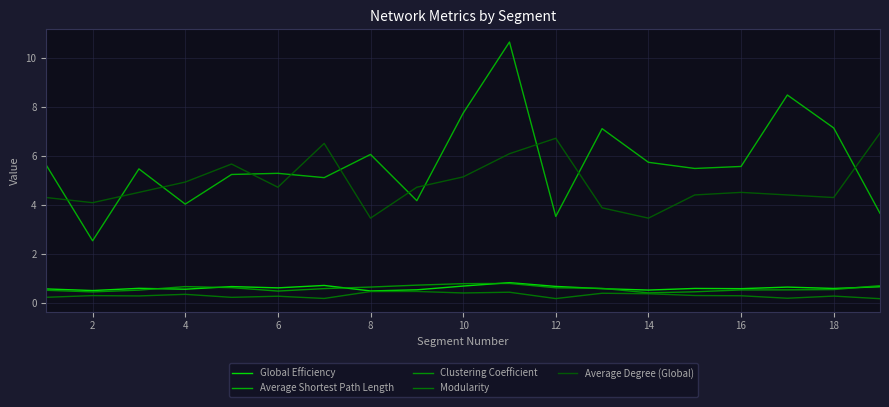

Is this an area chart (filled region under the line)?

No